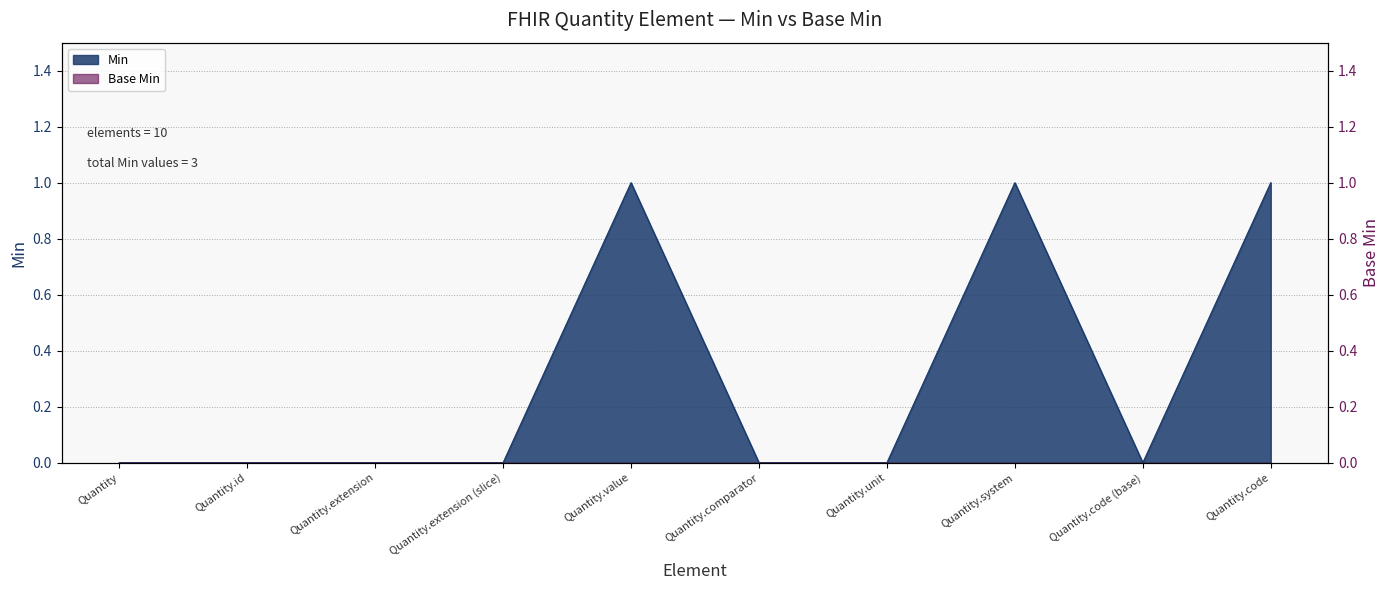

Rank the categories by value from highest to lowest.

Quantity.value, Quantity.system, Quantity.code, Quantity, Quantity.id, Quantity.extension, Quantity.extension (slice), Quantity.comparator, Quantity.unit, Quantity.code (base)